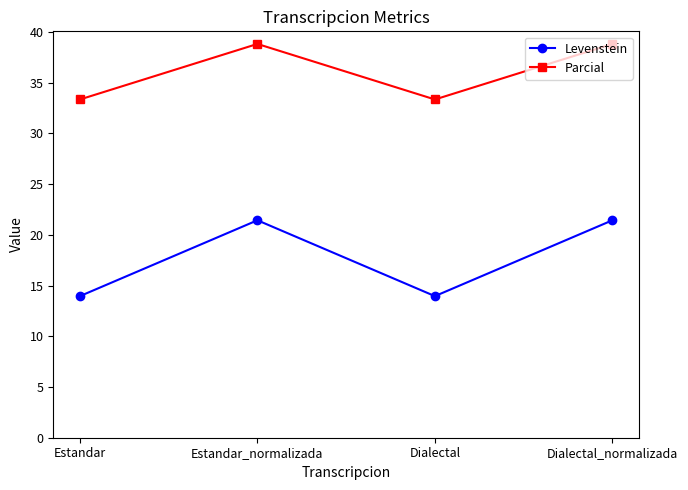

At which label does Parcial first exceed 38?

Estandar_normalizada